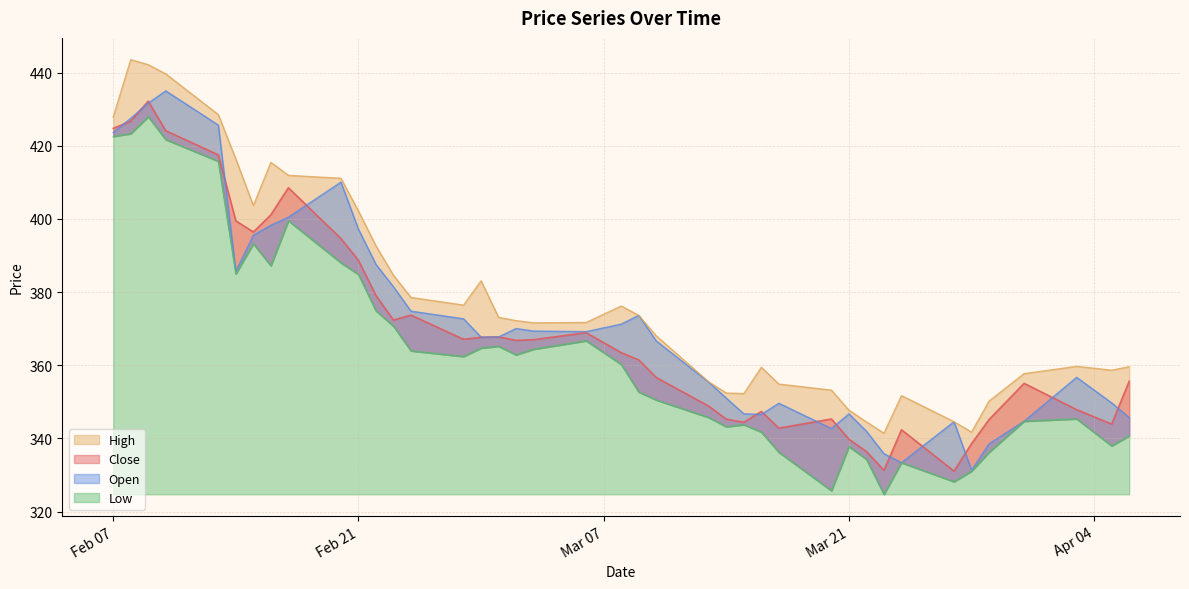

At which label does High reach its peak?

2023-02-08